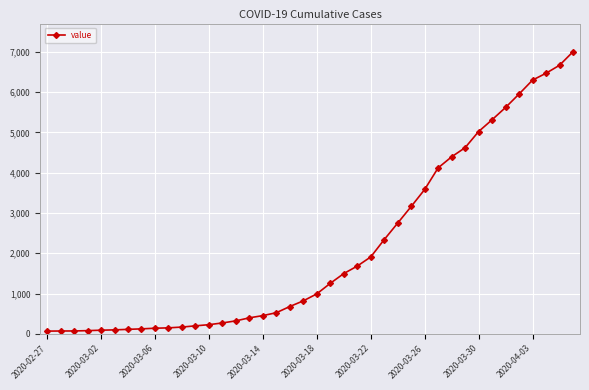

What is the difference between the second highest and second lowest values?

6595